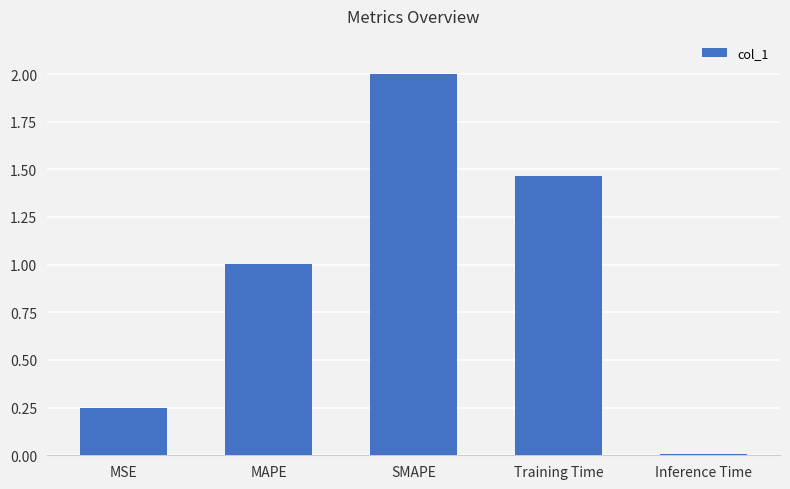

Which has a higher value, MAPE or Training Time?

Training Time